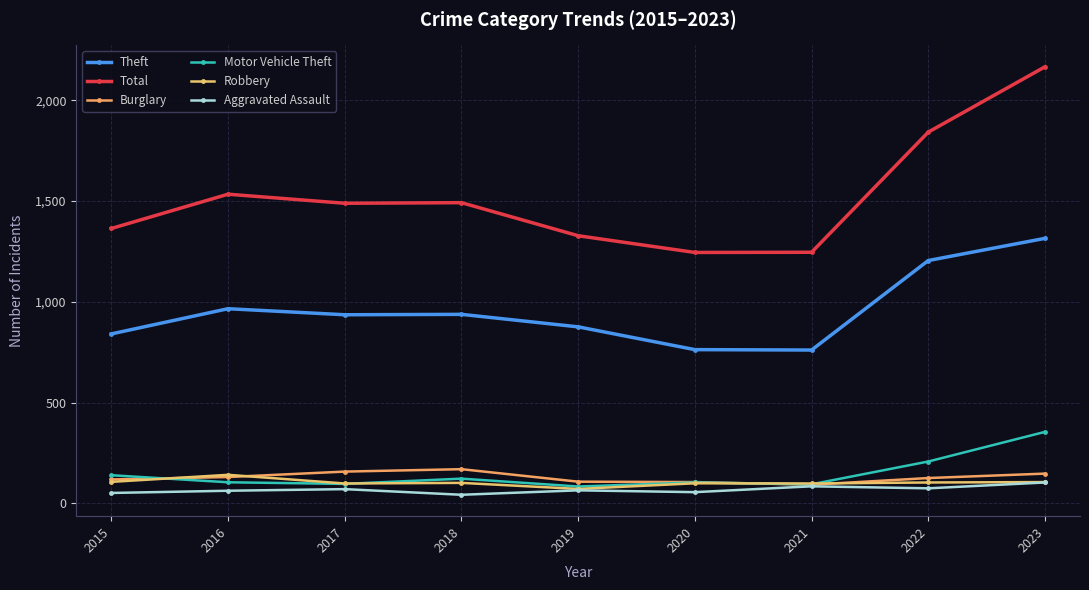

What is the average value of the Total series?

1523